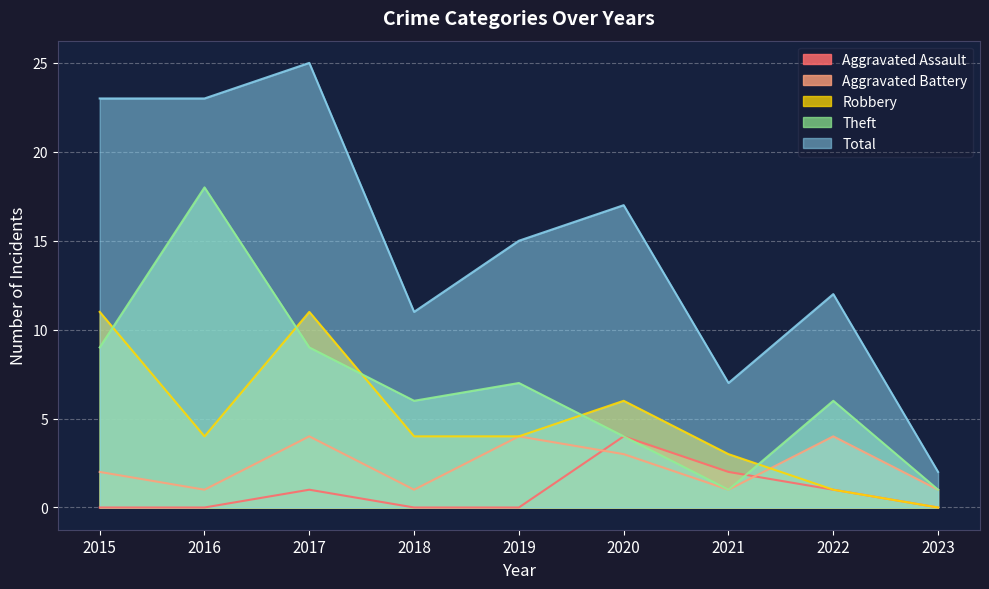

Is the value of Aggravated Battery at 2022 greater than the value of Total at 2019?

No